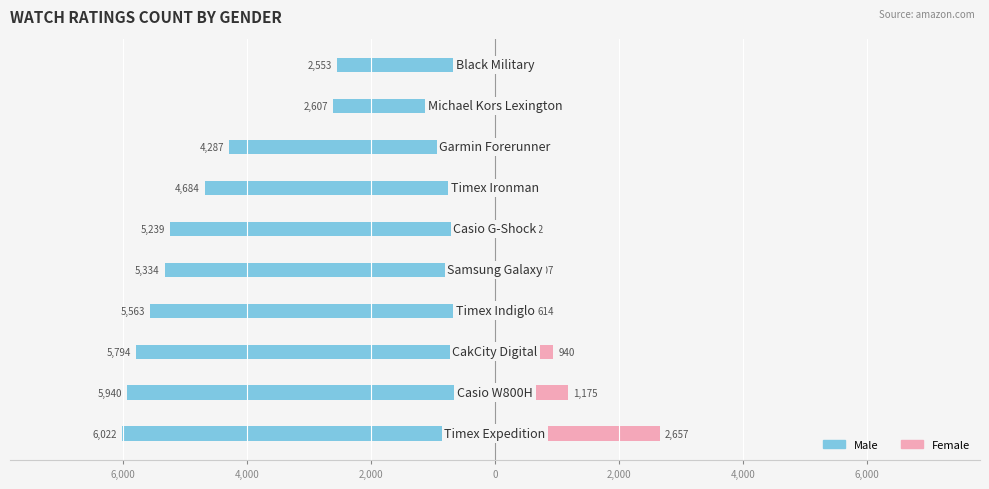

Which series has the largest range (max minus min)?

Male